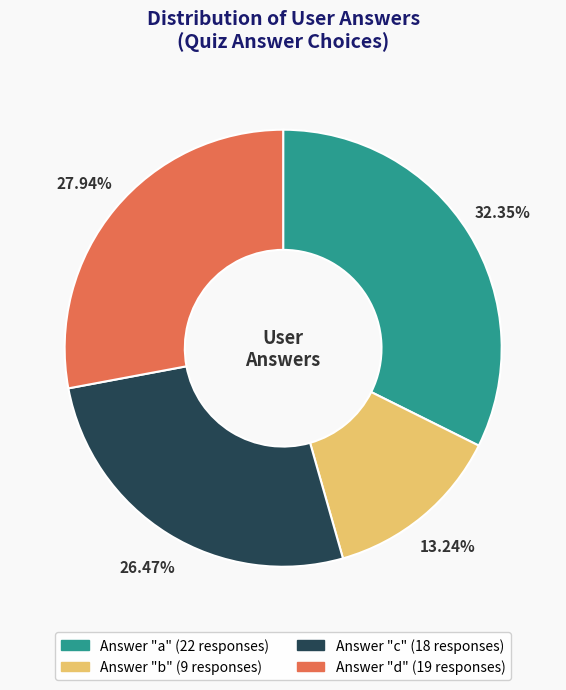

Is there any slice that represents more than half of the pie?

No